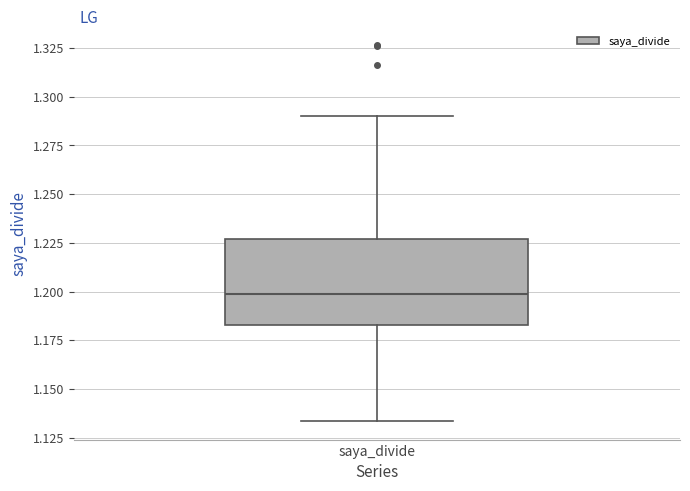

Read this box plot against the y-axis: the position of the median line, the range covered by the box, and the ends of both whiskers. The values are not printed on the chart, so give them approximately, as read against the axis.

median 1.200, box 1.185 to 1.225, whiskers 1.135 to 1.290